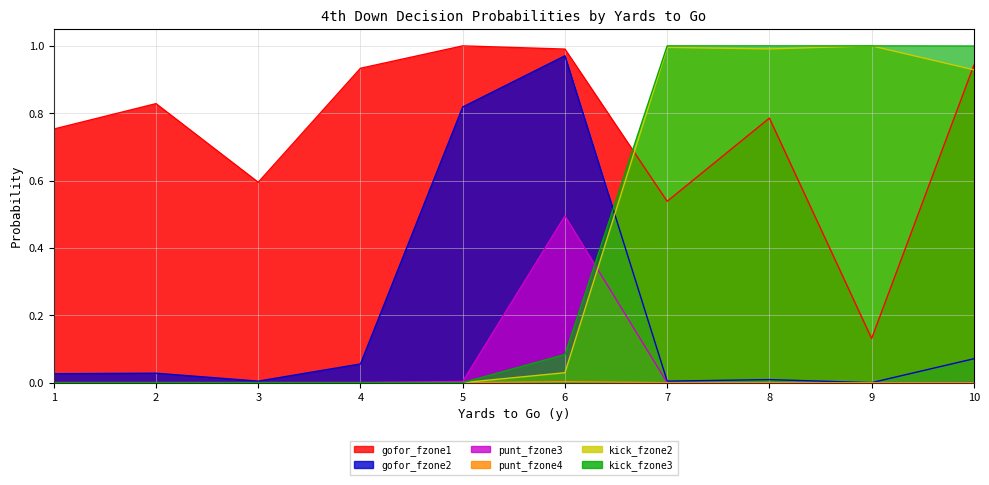

The value of gofor_fzone2 at 9 is 0.0. True or false?

True